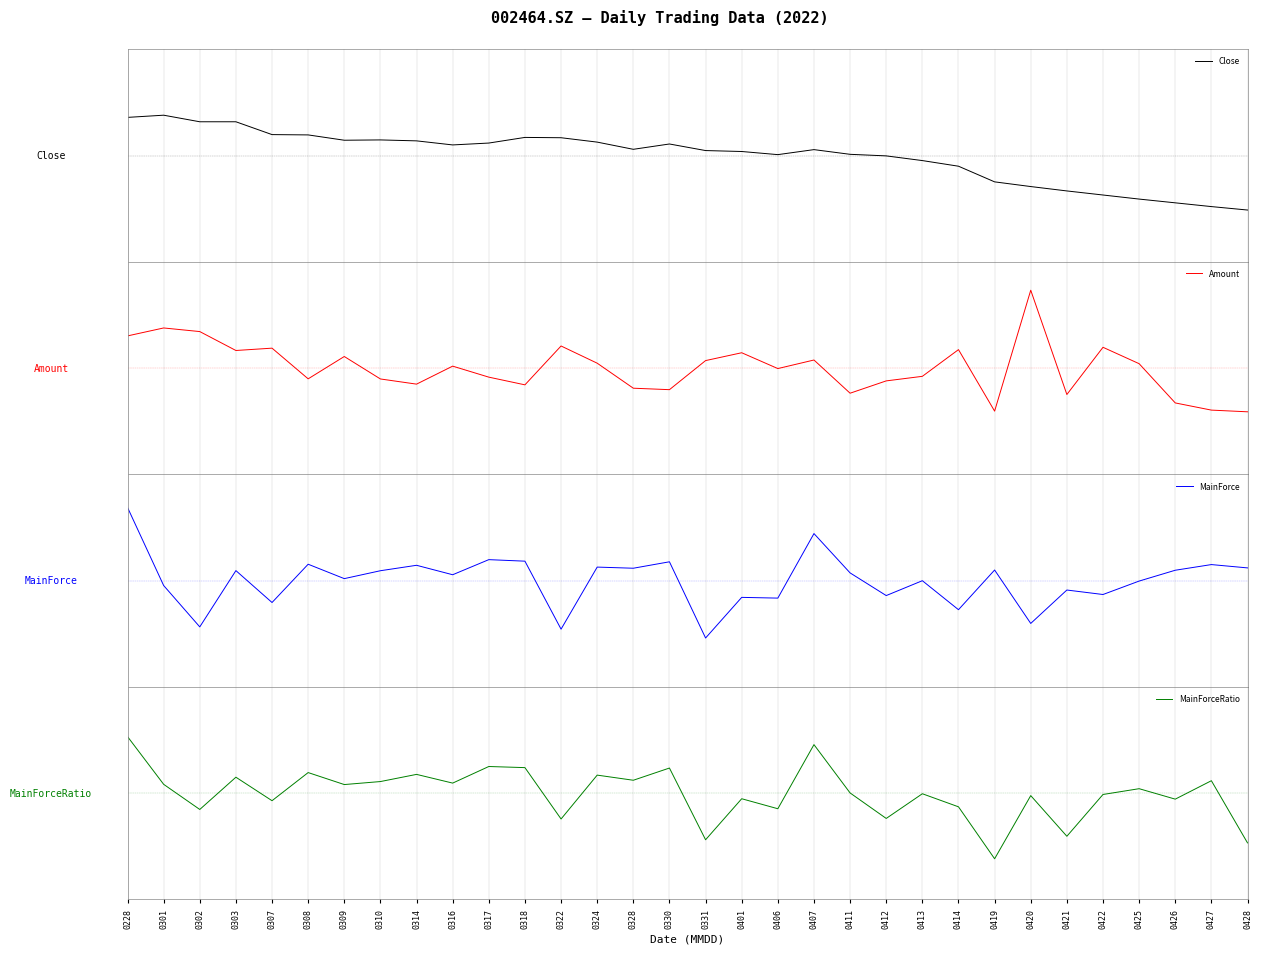

Between which two adjacent categories do MainForceRatio and Amount first intersect?

0228 and 0301